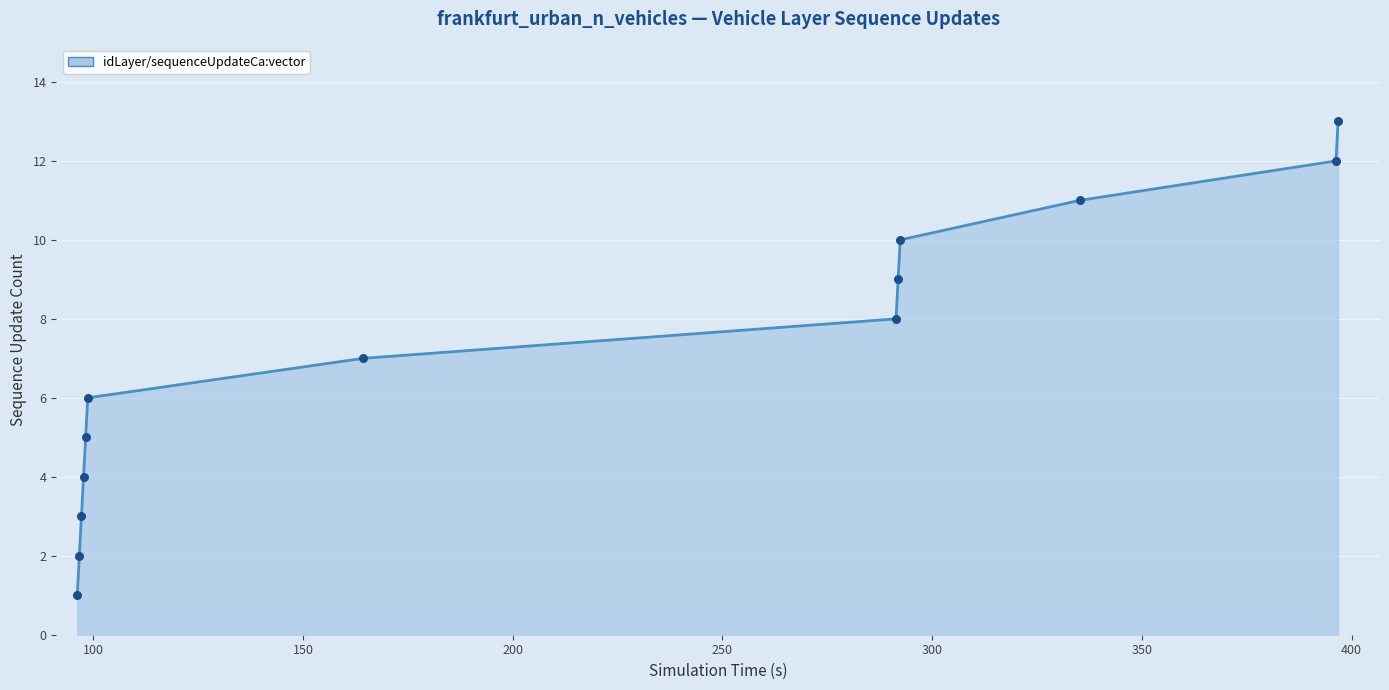

What is the maximum value shown in the chart?

13